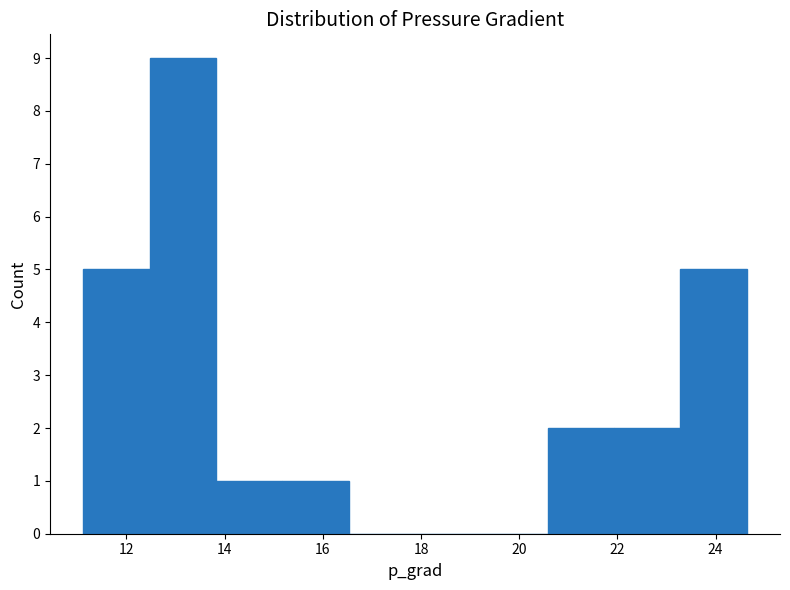

Reading left to right, transcribe this chart: for each bar, give the range it covers on the x-axis and its height. Neither the bar edges nor the heights are printed on the chart, so give them approximately, as read against the axes.

11.2 to 12.4: 5
12.4 to 13.8: 9
13.8 to 15.2: 1
15.2 to 16.6: 1
16.6 to 17.8: 0
17.8 to 19.2: 0
19.2 to 20.6: 0
20.6 to 22.0: 2
22.0 to 23.2: 2
23.2 to 24.6: 5